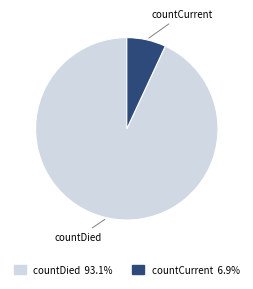

Do countDied and countCurrent together represent more than half of the pie?

Yes